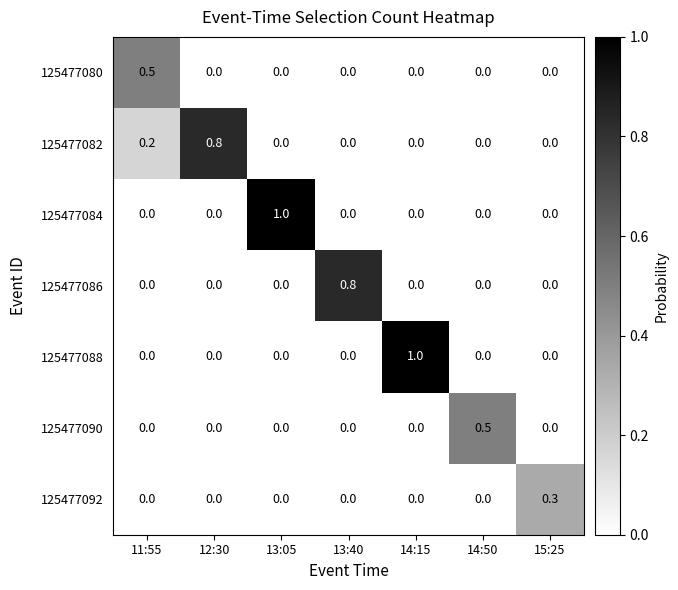

What is the maximum value for 125477084?

1.0